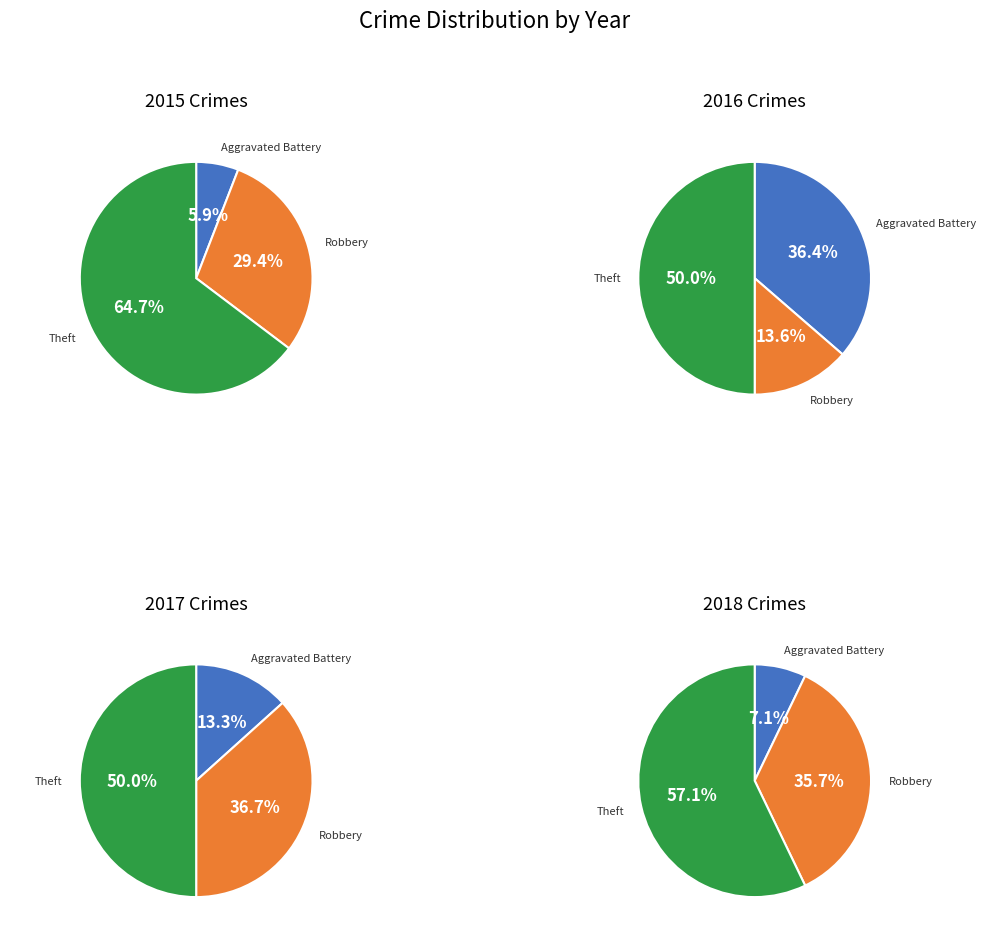

What percentage is NOT represented by Robbery?

70.6%